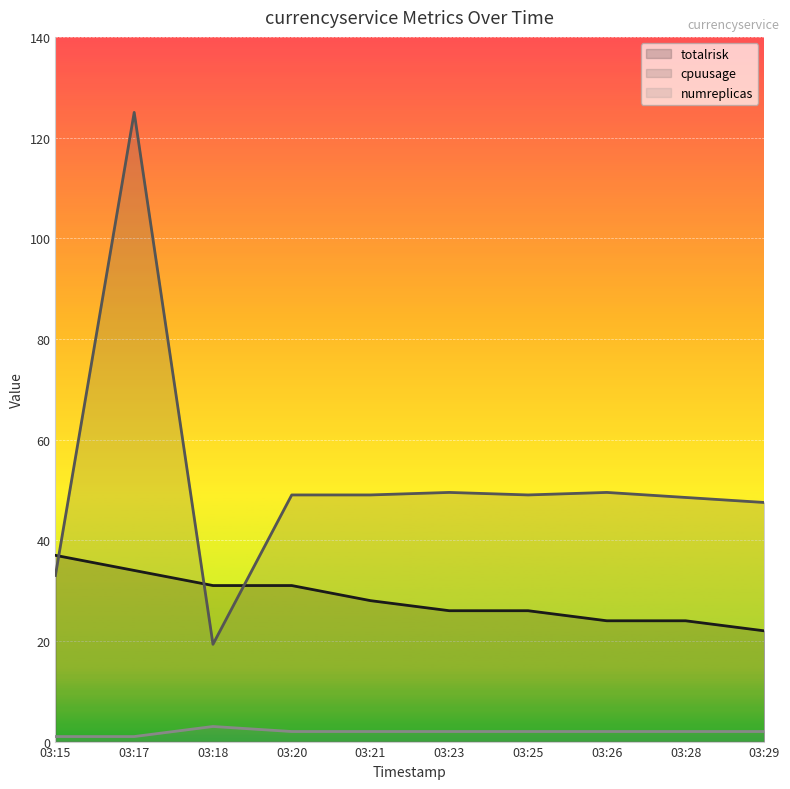

At 03:17, list the series in order from largest to smallest.

cpuusage (line), totalrisk (line), numreplicas (line)